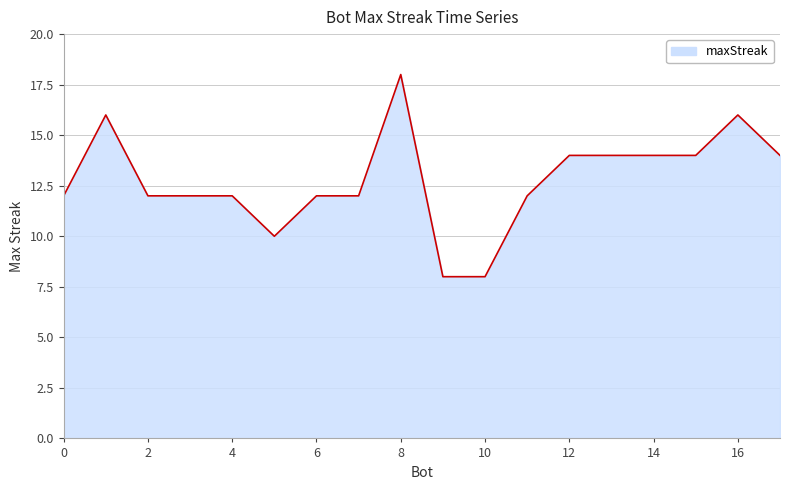

What is the difference between the maximum and minimum values?

10